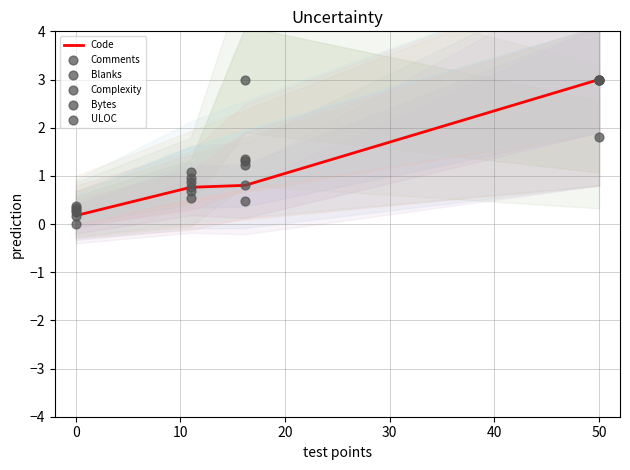

True or false: Code has more than 1 points higher than both neighbors.

False